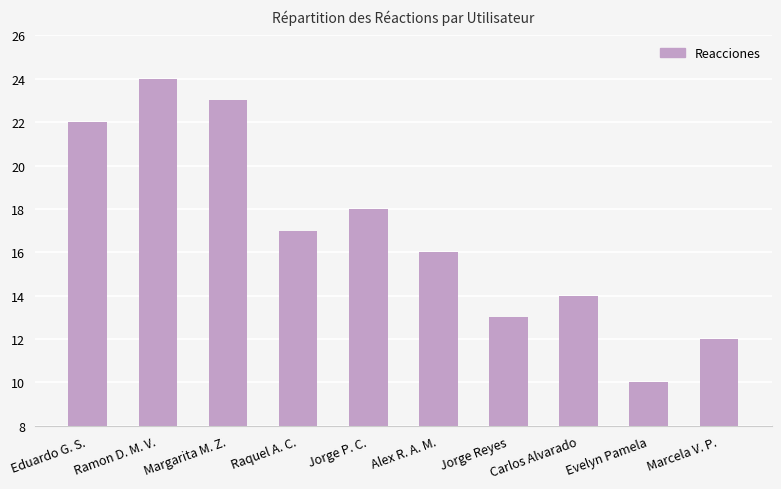

Reading right to left, list all the values displayed in this chart.

12	10	14	13	16	18	17	23	24	22